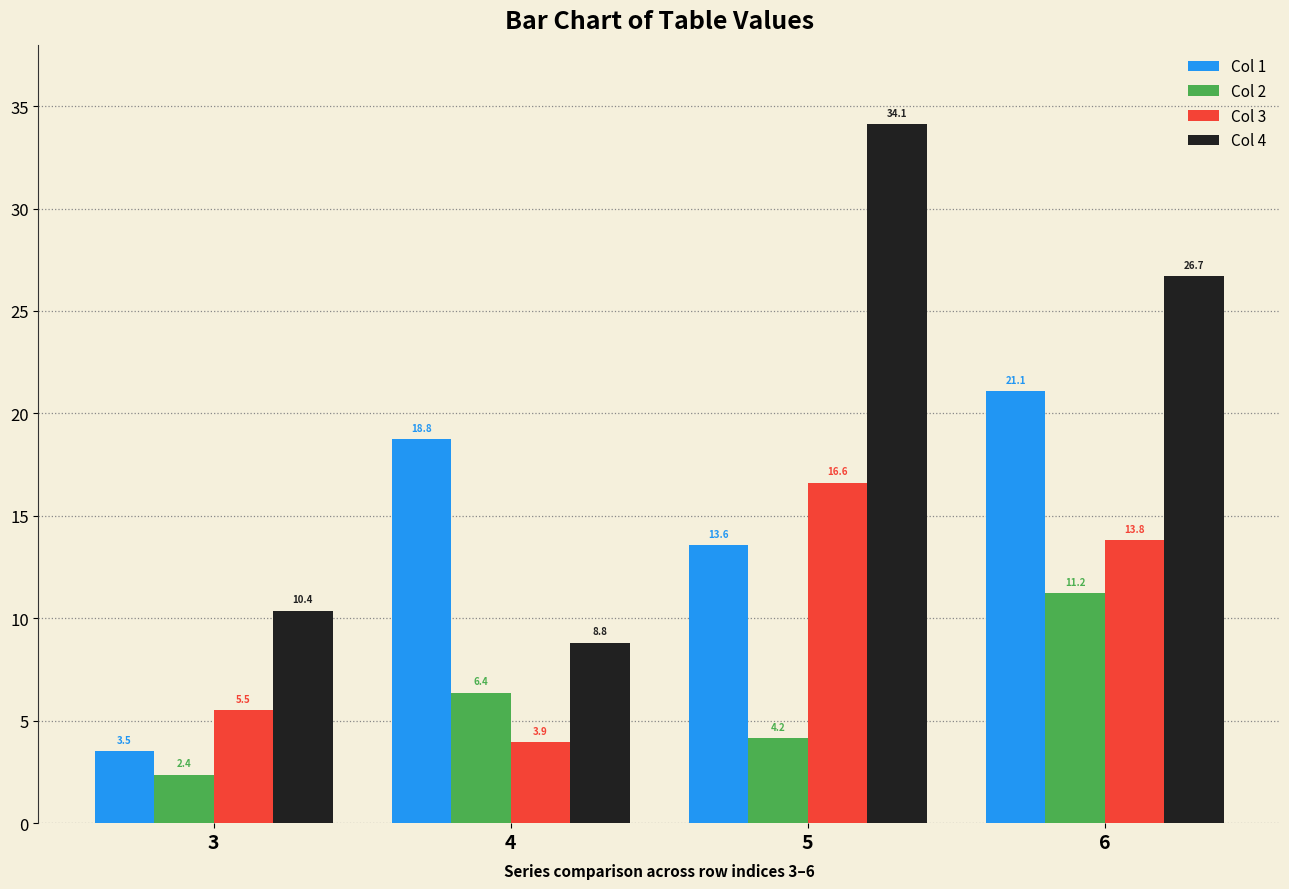

Where is Col 3 nearest to the value 10?

6